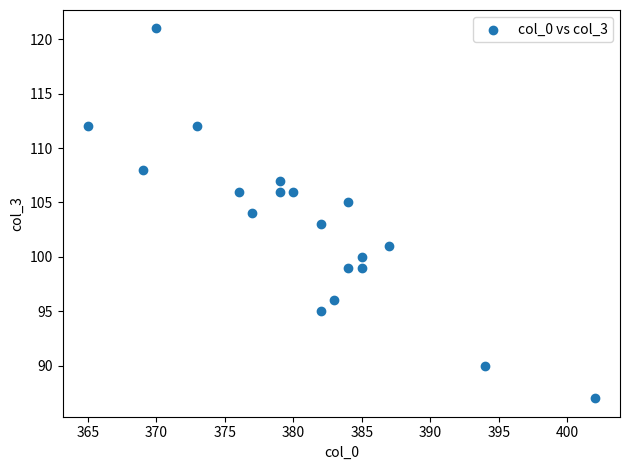

What is the range of X values (max minus min)?

37